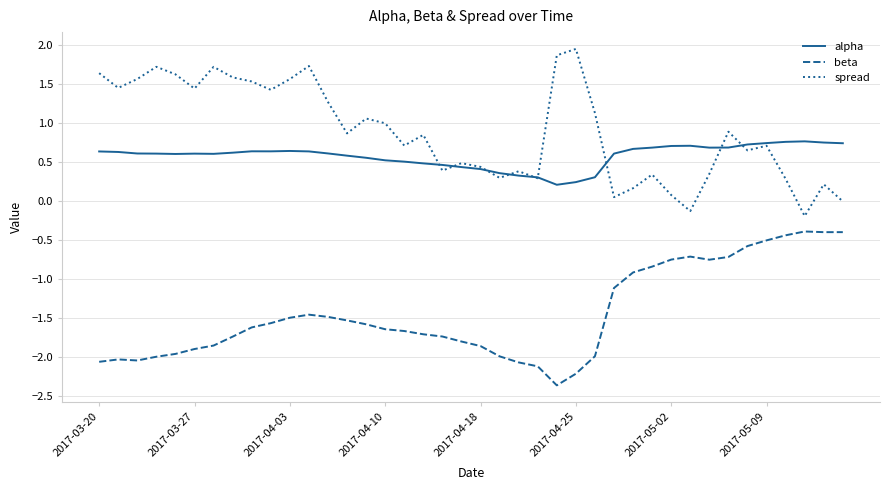

Which series has the largest total across all categories?

spread